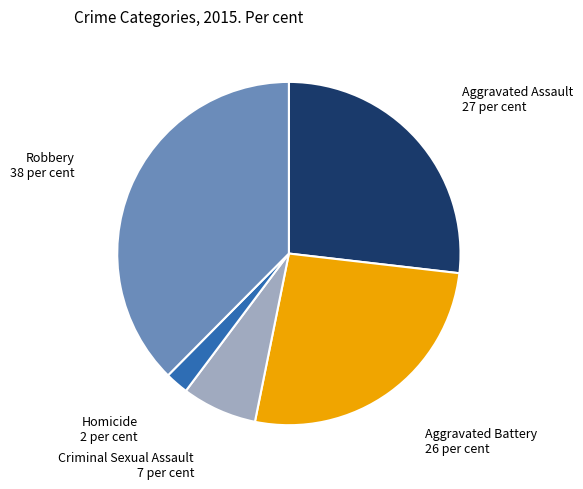

How many slices are in this pie chart?

5